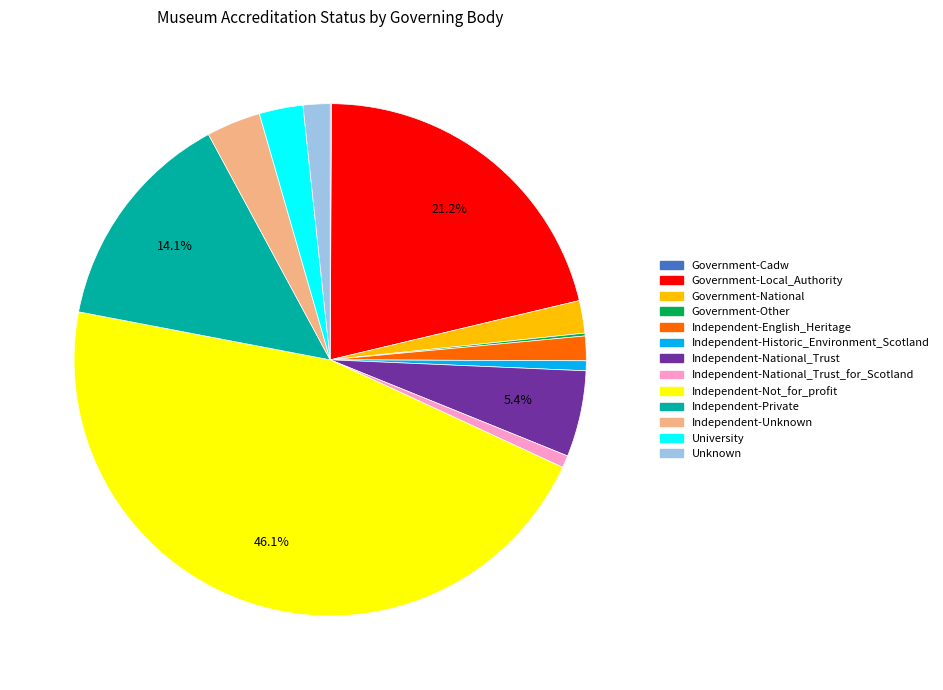

Does any single category account for the majority?

No